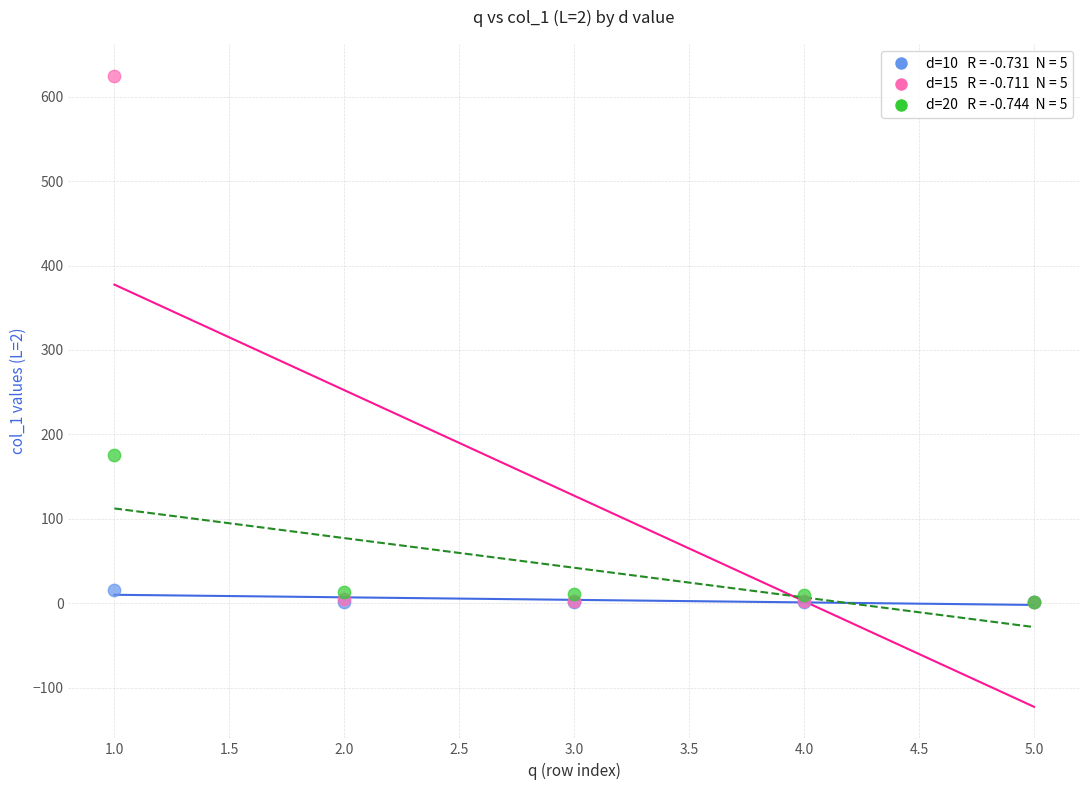

Across all series, what Y value is closest to 312?

175.4